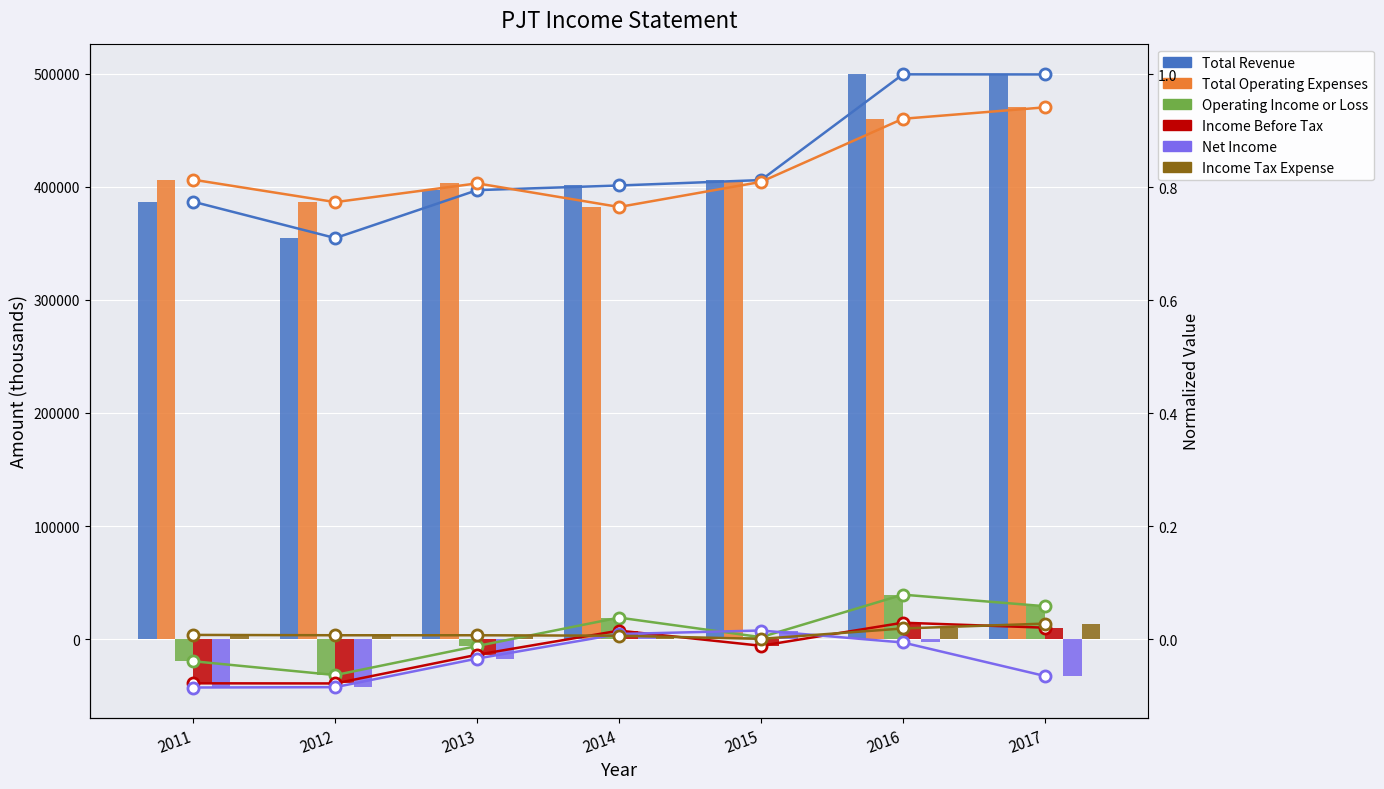

What is the highest value of the Total Revenue series?

1.0